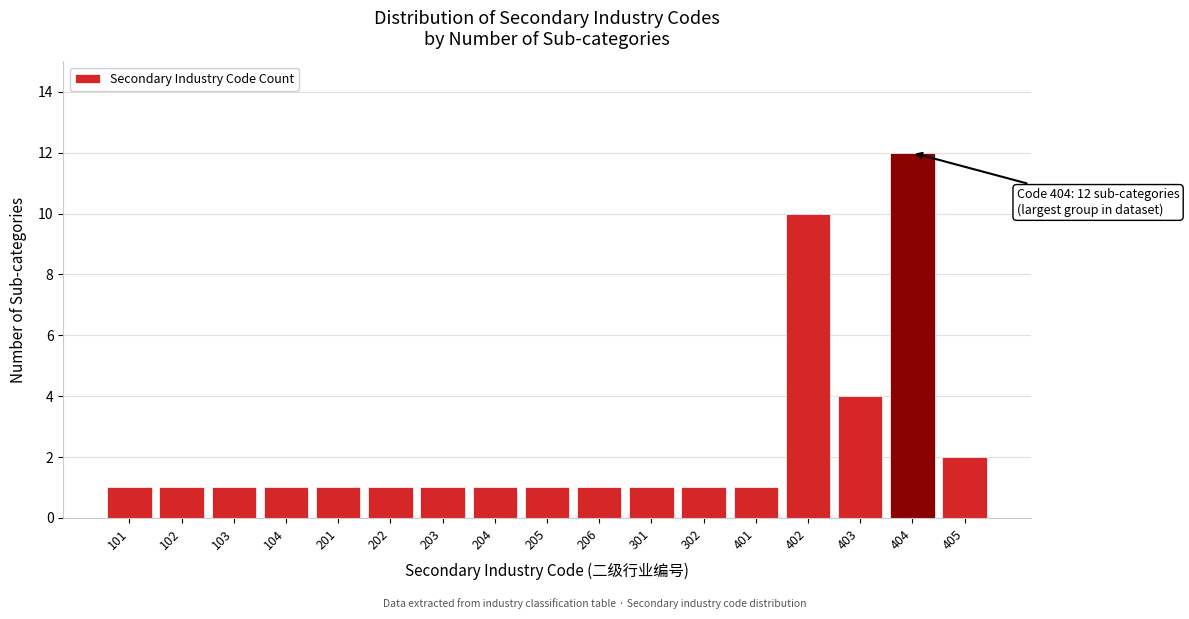

Reading left to right, list all the values displayed in this chart.

1	1	1	1	1	1	1	1	1	1	1	1	1	10	4	12	2